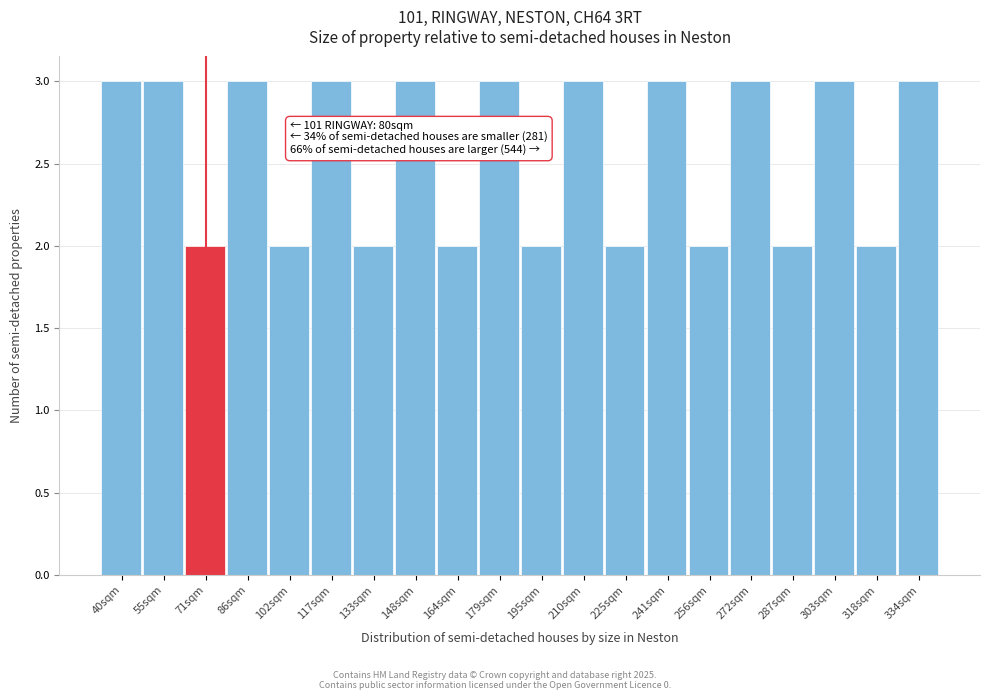

Reading left to right, what are all the values shown in this chart?

3	3	2	3	2	3	2	3	2	3	2	3	2	3	2	3	2	3	2	3